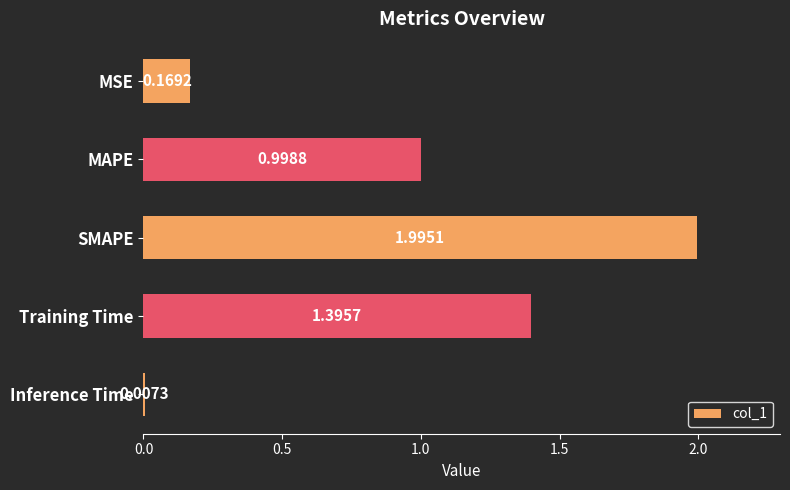

What is the change in value from MSE to MAPE?

+0.8